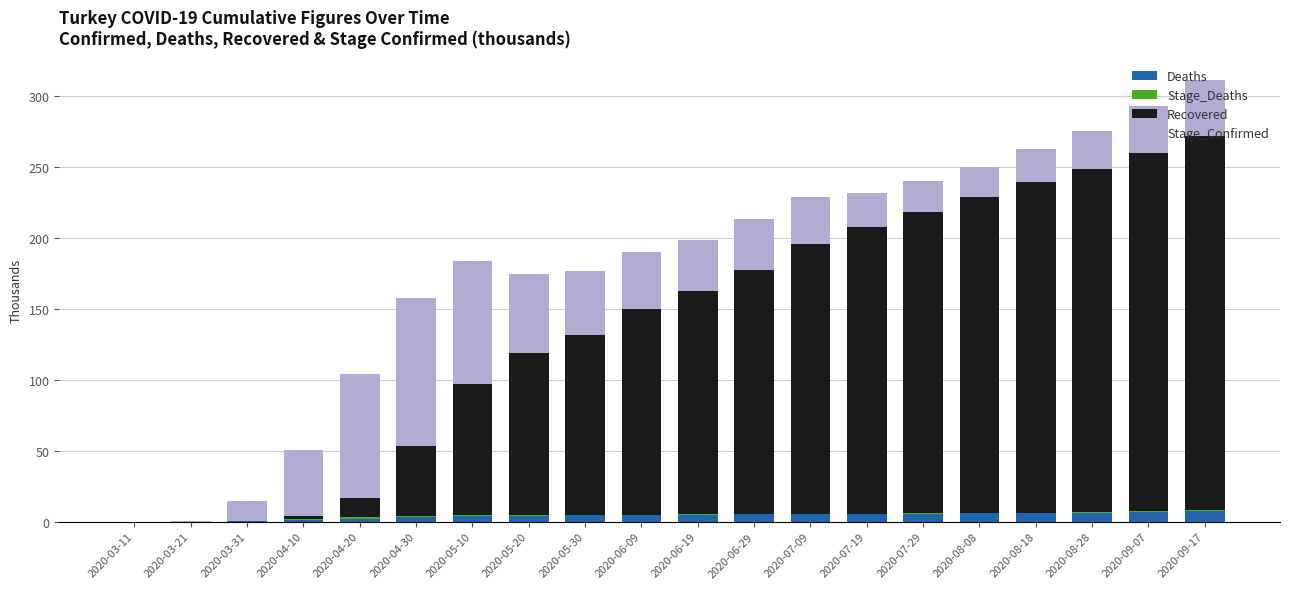

What is the sum of all Deaths values?

82.4